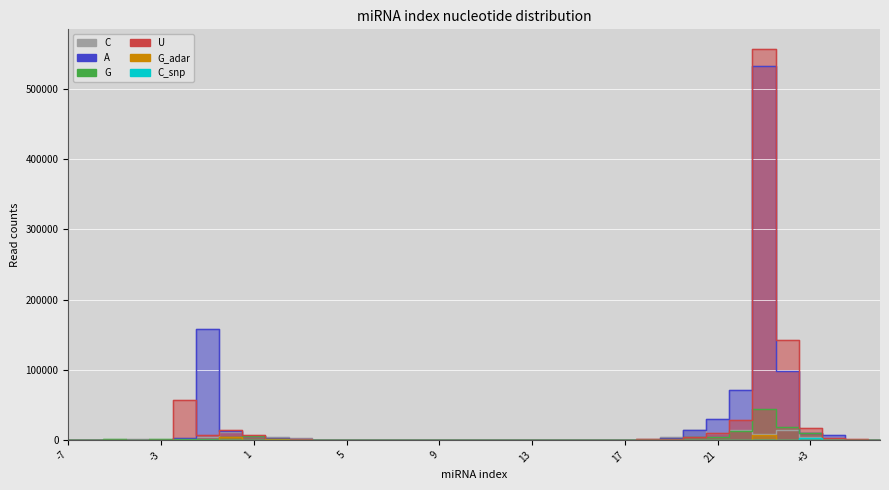

Rank the series by their maximum value, from lowest to highest.

C_snp, G_adar, C, G, A, U